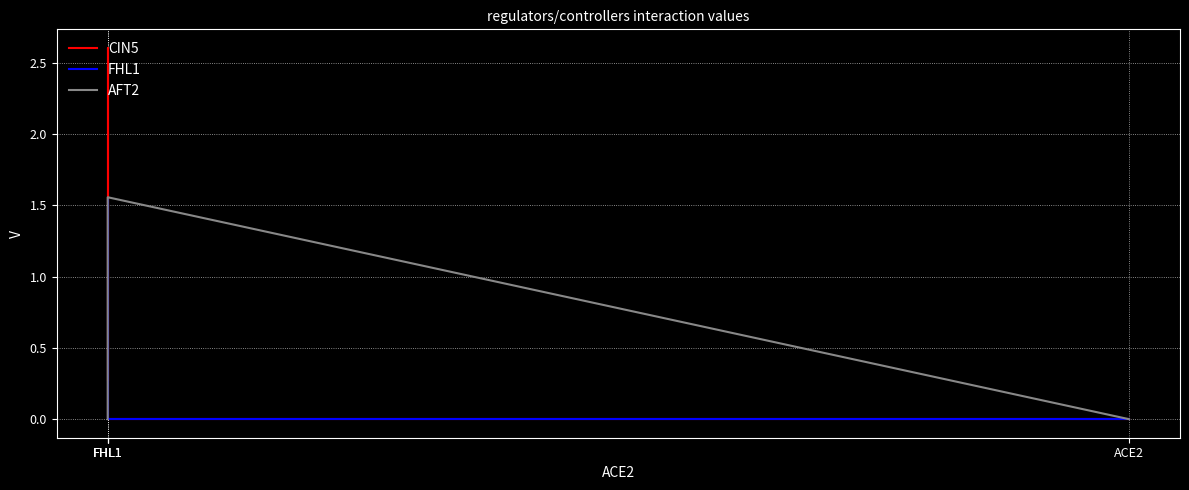

What are all the series names shown in the legend?

CIN5, FHL1, AFT2